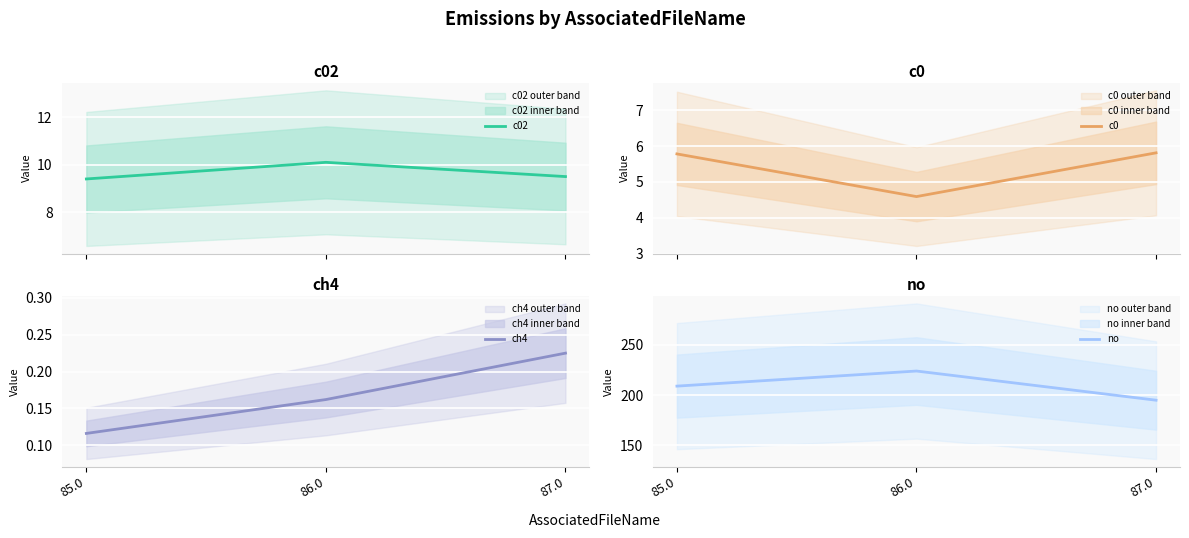

At which label does c0 reach its peak?

87.0